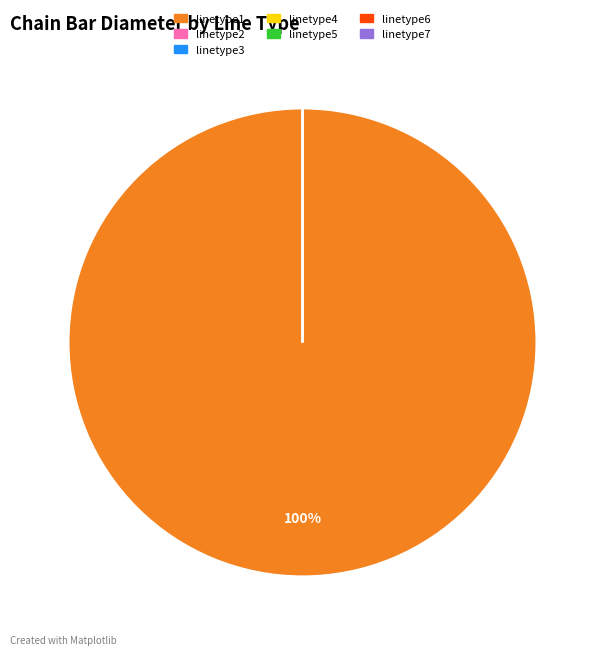

Which category accounts for the majority?

linetype1